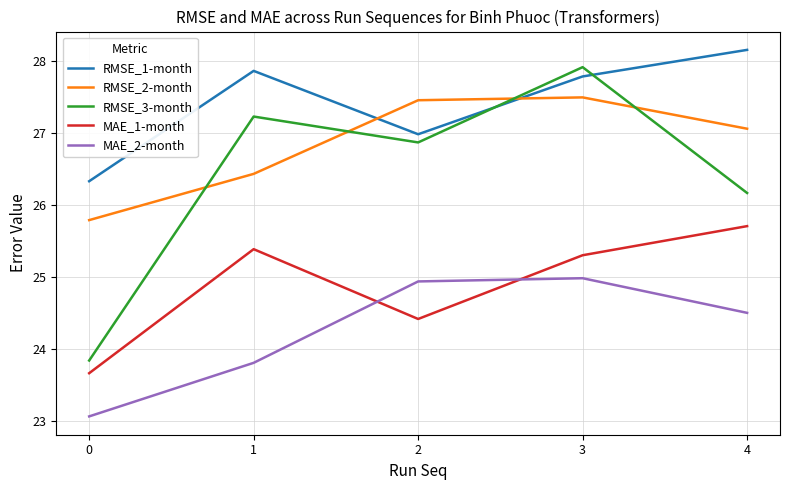

Which label corresponds to the largest value in the chart?

4